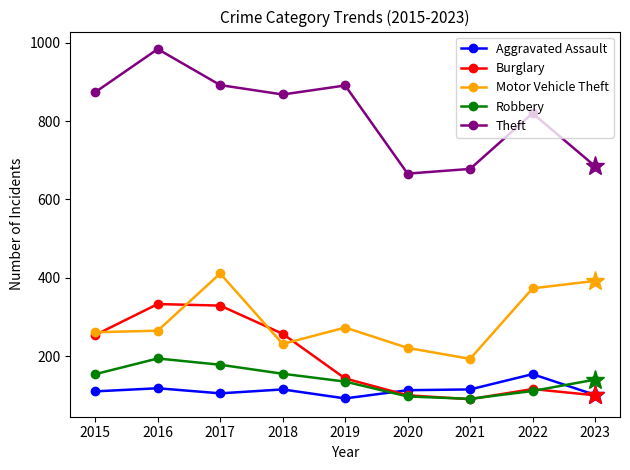

True or false: Motor Vehicle Theft has more than 1 interior local peaks.

True